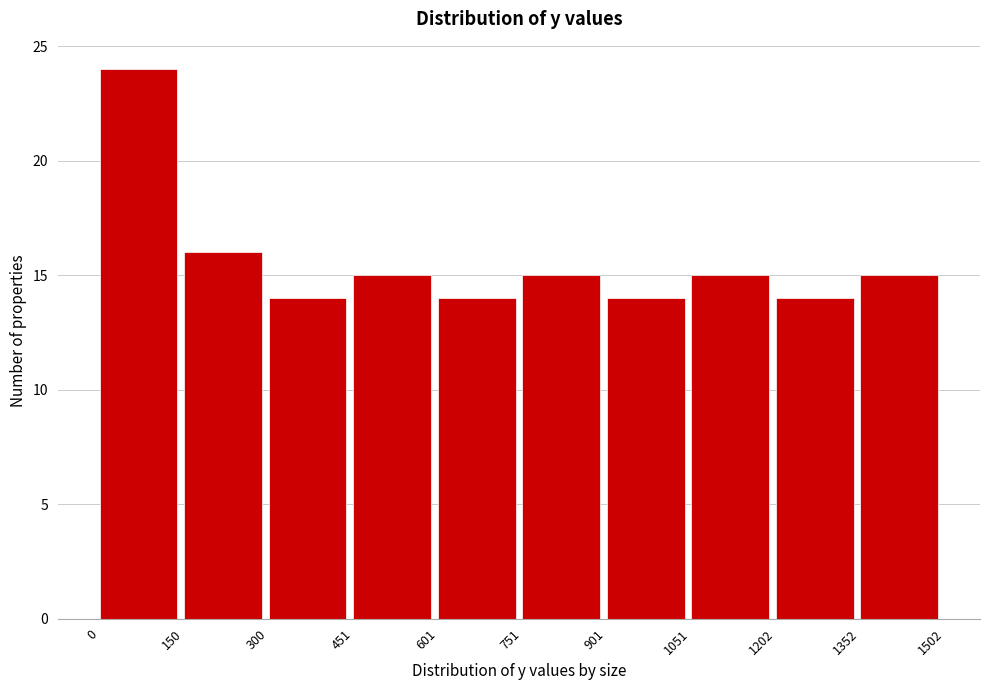

Over which range of the x-axis is the bar tallest?

0 to 150